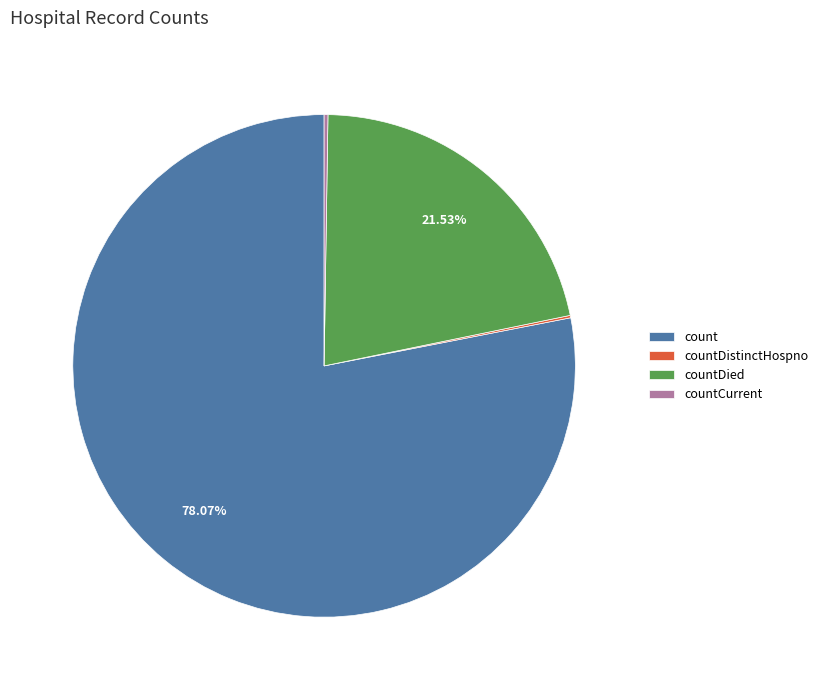

Which slice represents more than half of the pie?

count